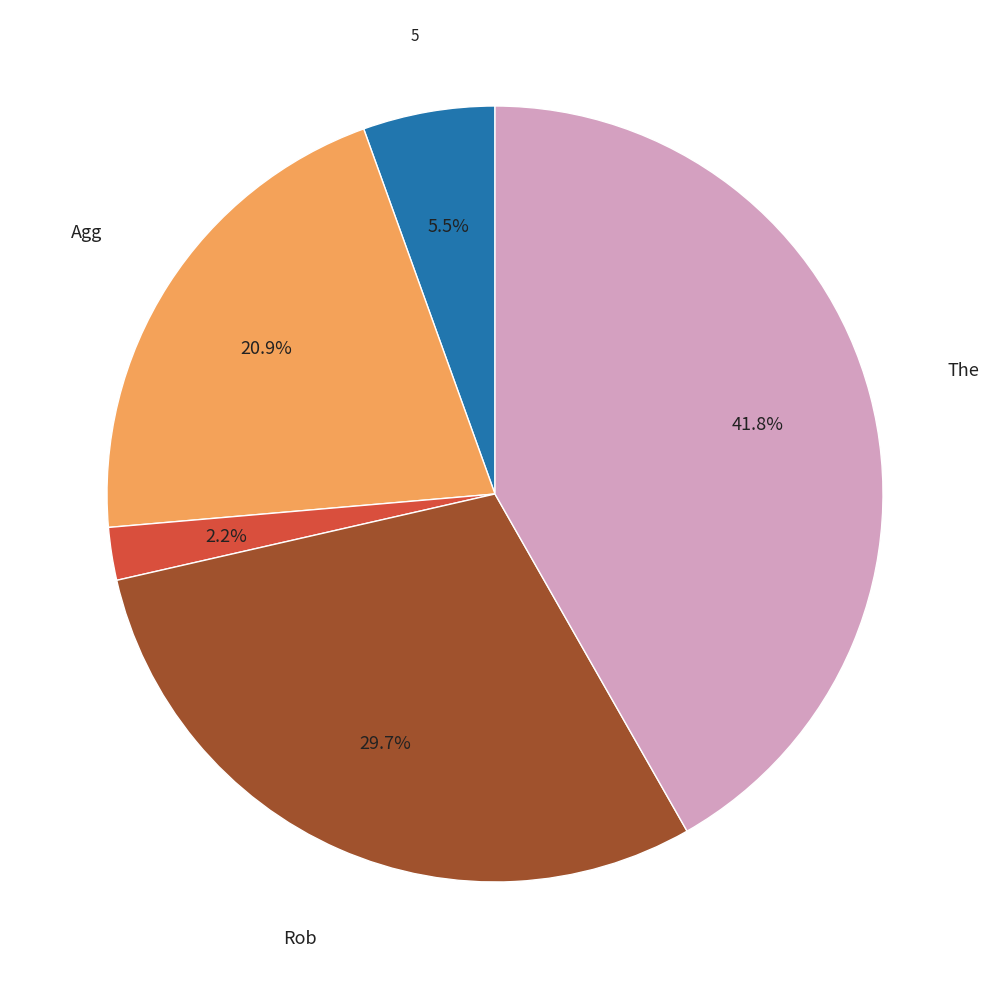

Is there a majority slice in this chart?

No